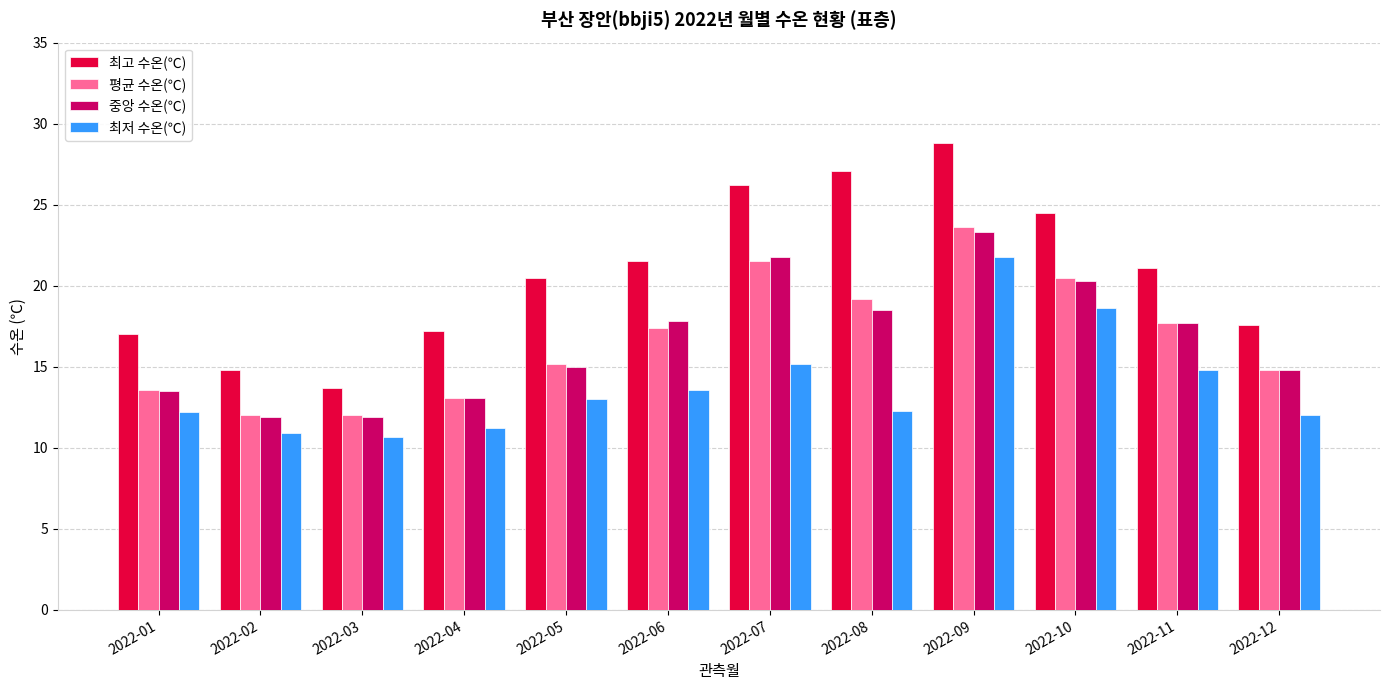

Which series has the largest total across all categories?

최고 수온(℃)